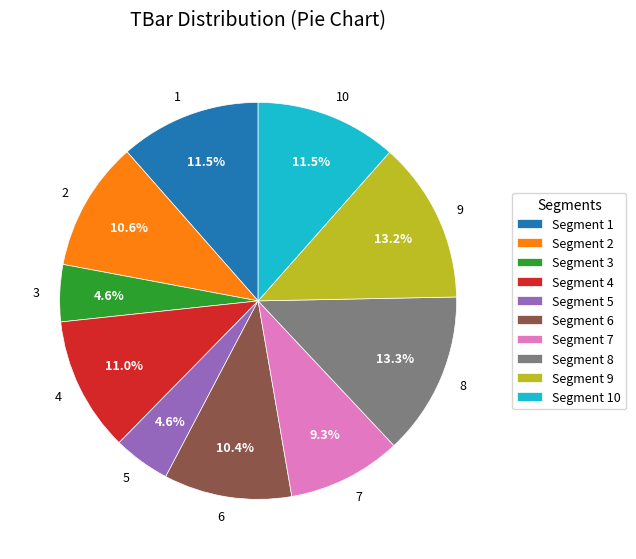

Between 9 and 1, which is larger?

9